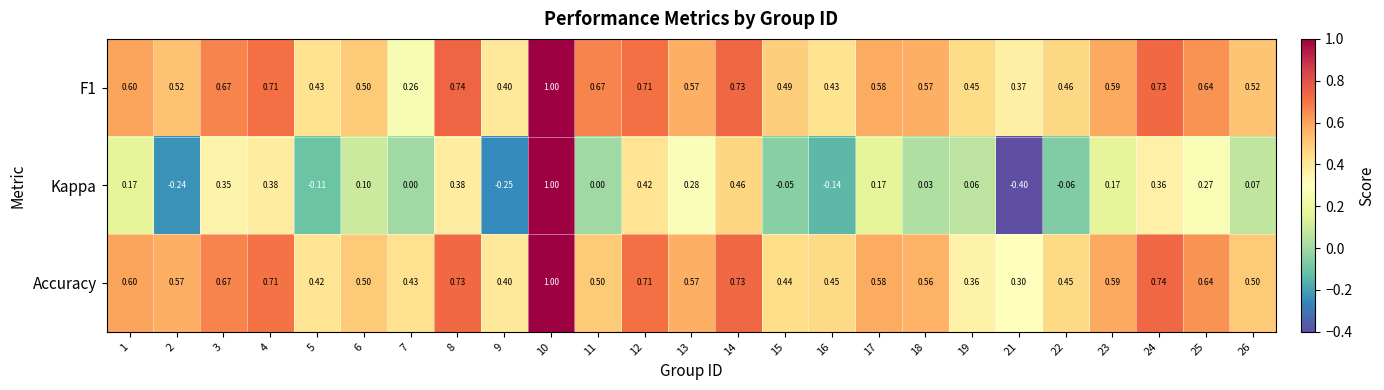

Which series has the widest spread of values?

Kappa